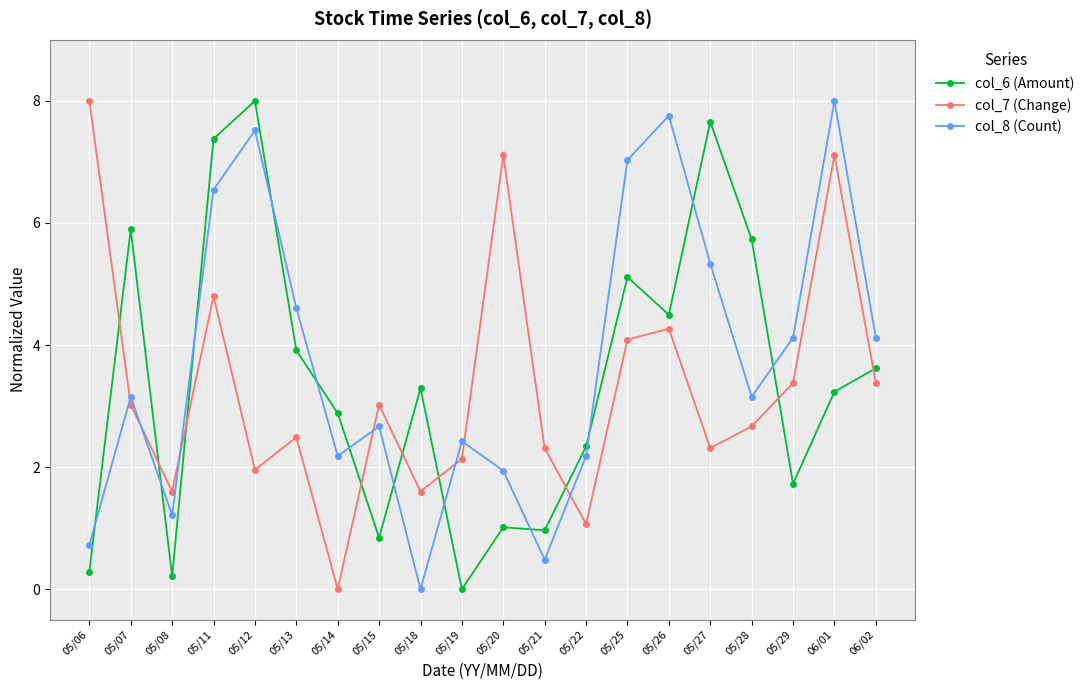

What is the greatest value displayed?

8.0